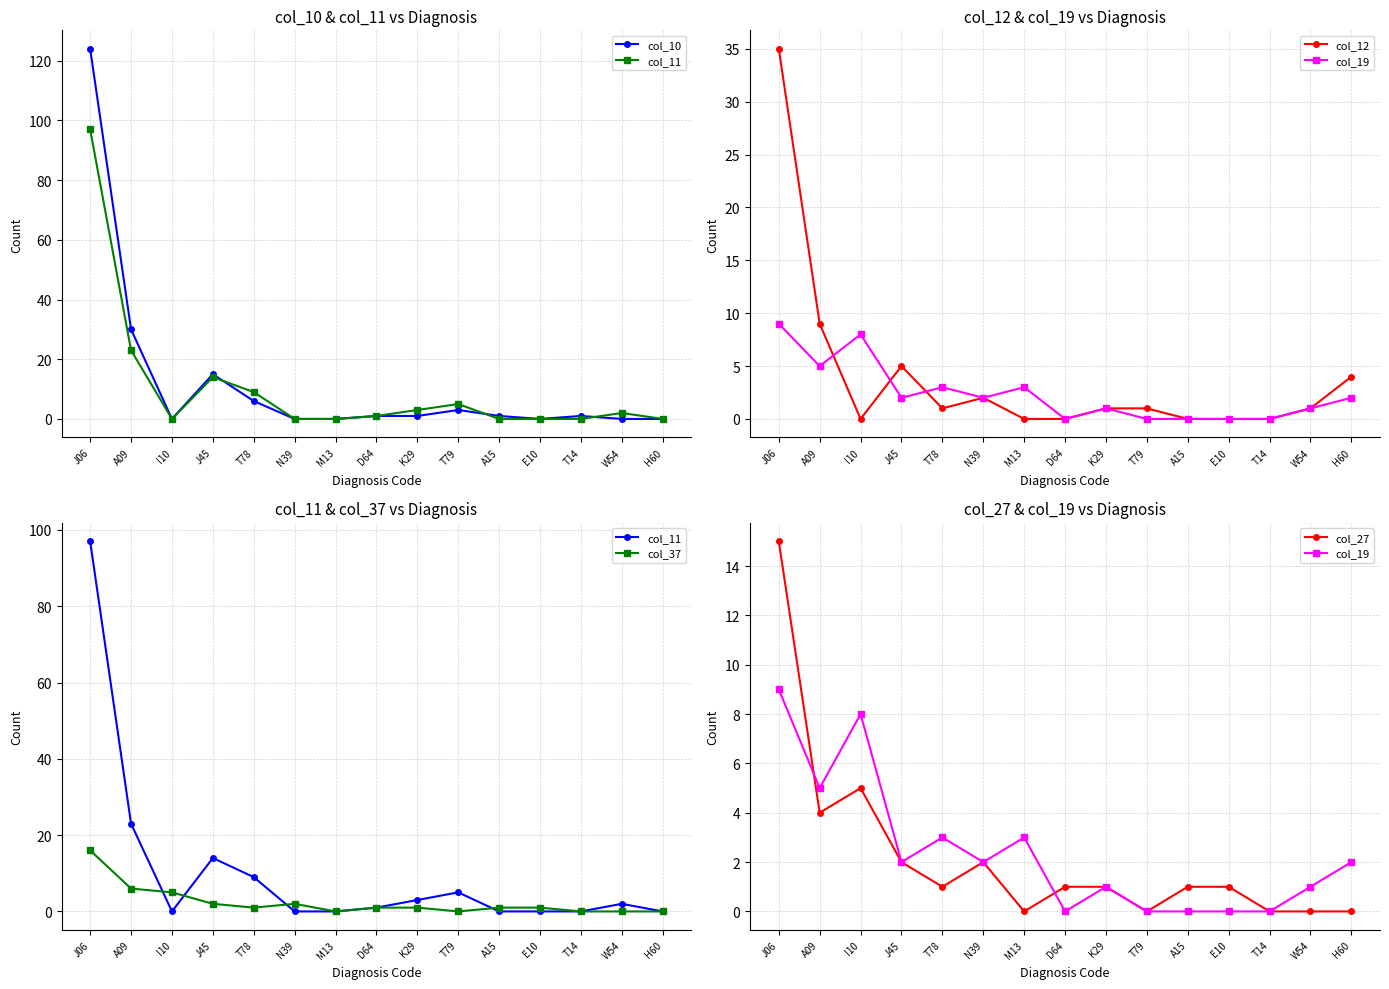

How many data points in col_37 are above 1?

5